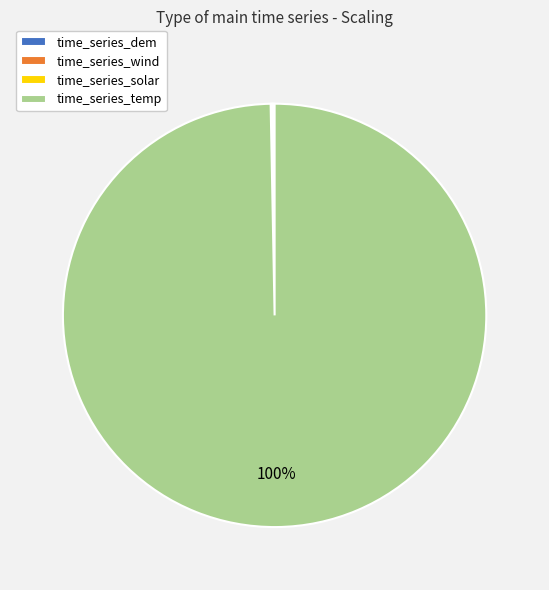

The time_series_temp slice represents 100% of the pie. True or false?

True